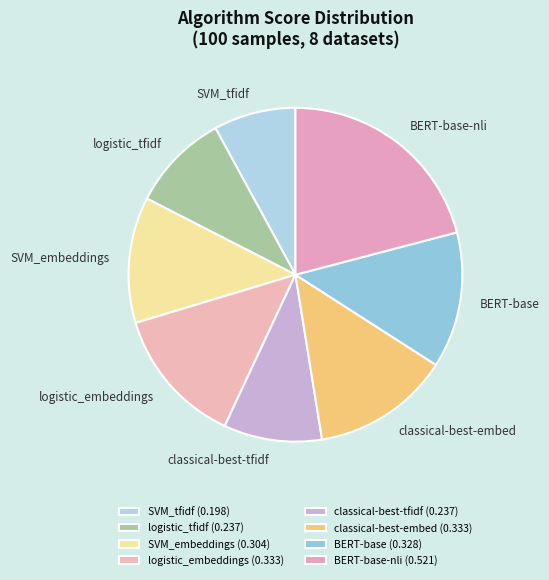

Between BERT-base and BERT-base-nli, which is larger?

BERT-base-nli